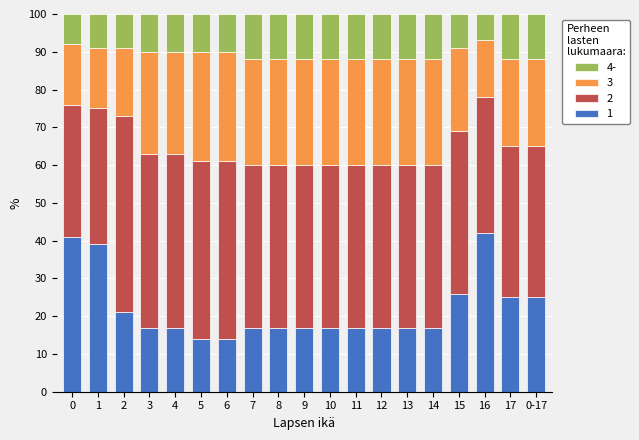

What is the difference between the second highest and second lowest values in the 1 series?

27.0